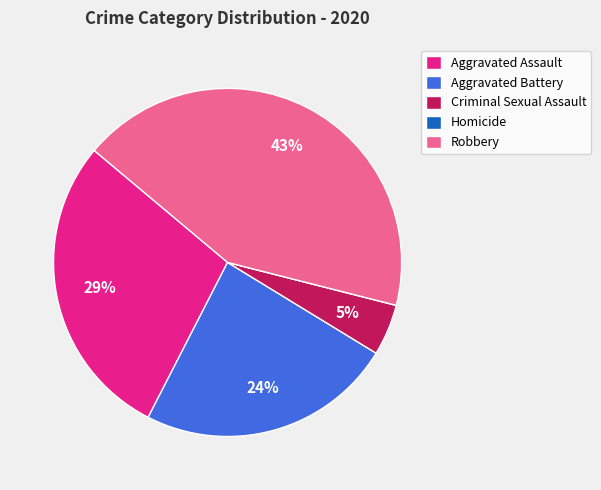

Is the sum of Robbery and Aggravated Battery greater than half?

Yes